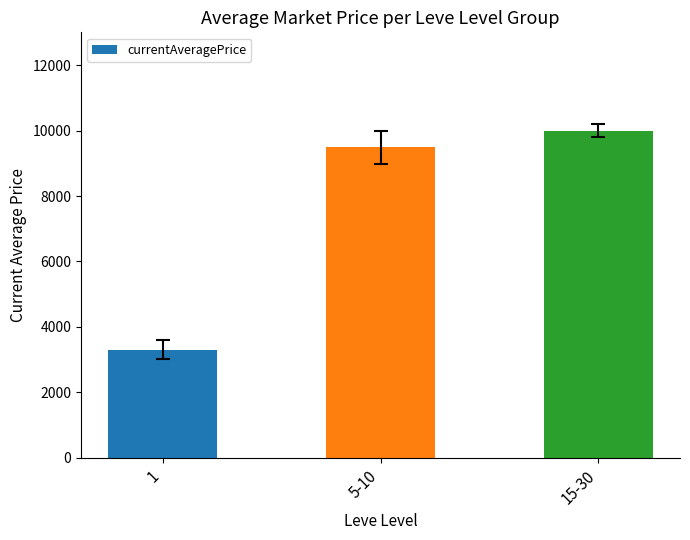

List the labels in order of value, largest first.

15-30, 5-10, 1